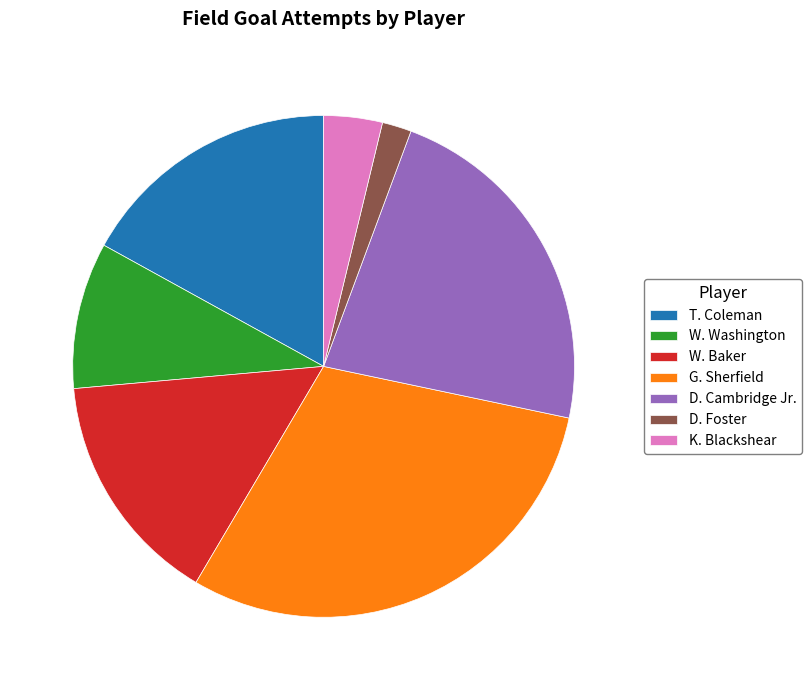

Combined, do G. Sherfield and D. Foster account for over 50%?

No